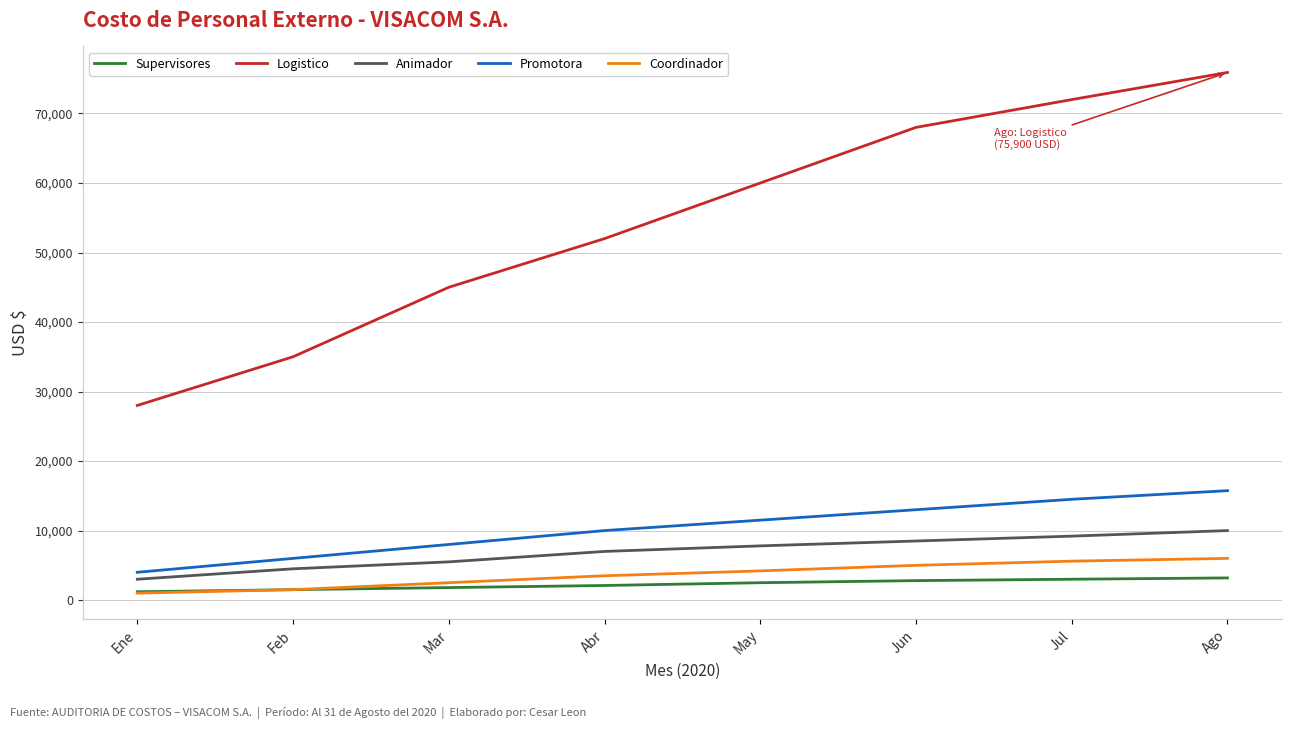

Which series has the largest range (max minus min)?

Logistico